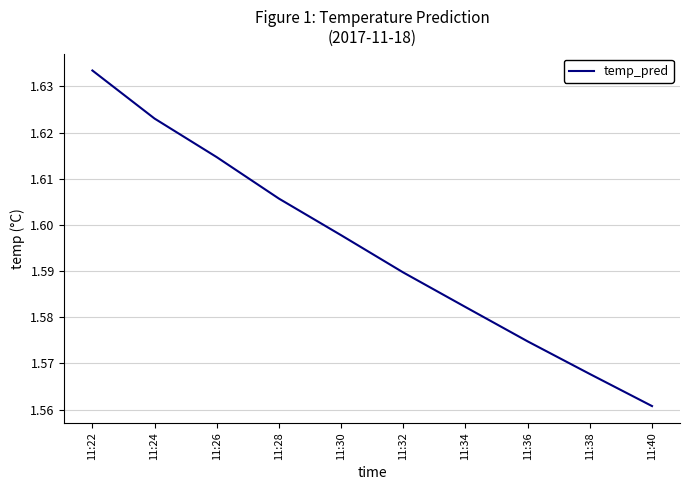

At which category does the chart reach its peak across all series?

11:22